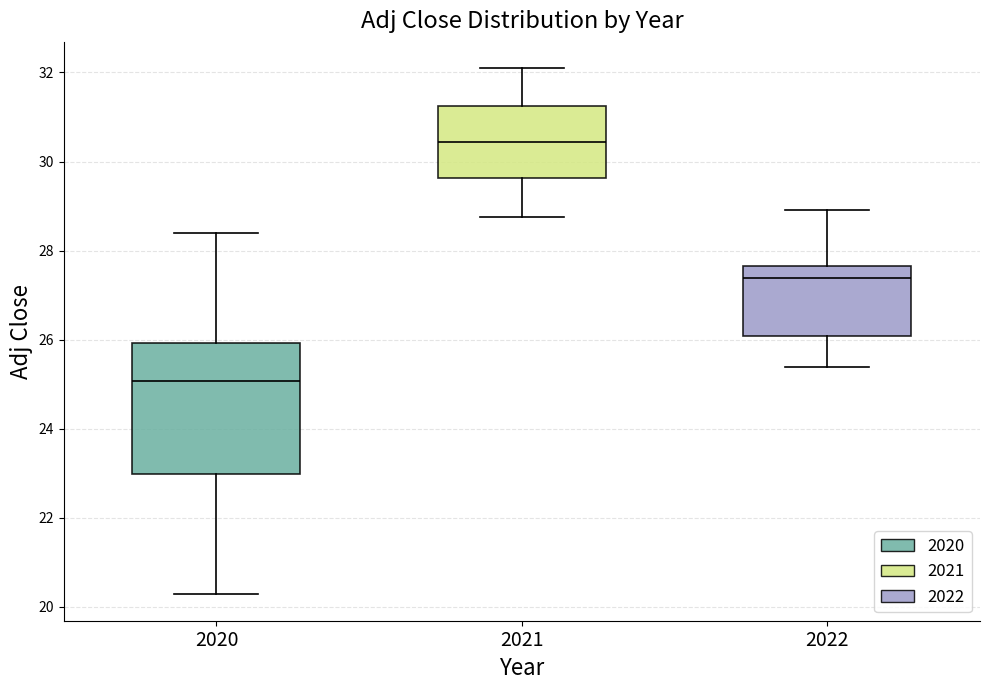

Where is the upper edge of the box at x = 2022 on the y-axis? The values are not printed on the chart, so give them approximately, as read against the axis.

27.6